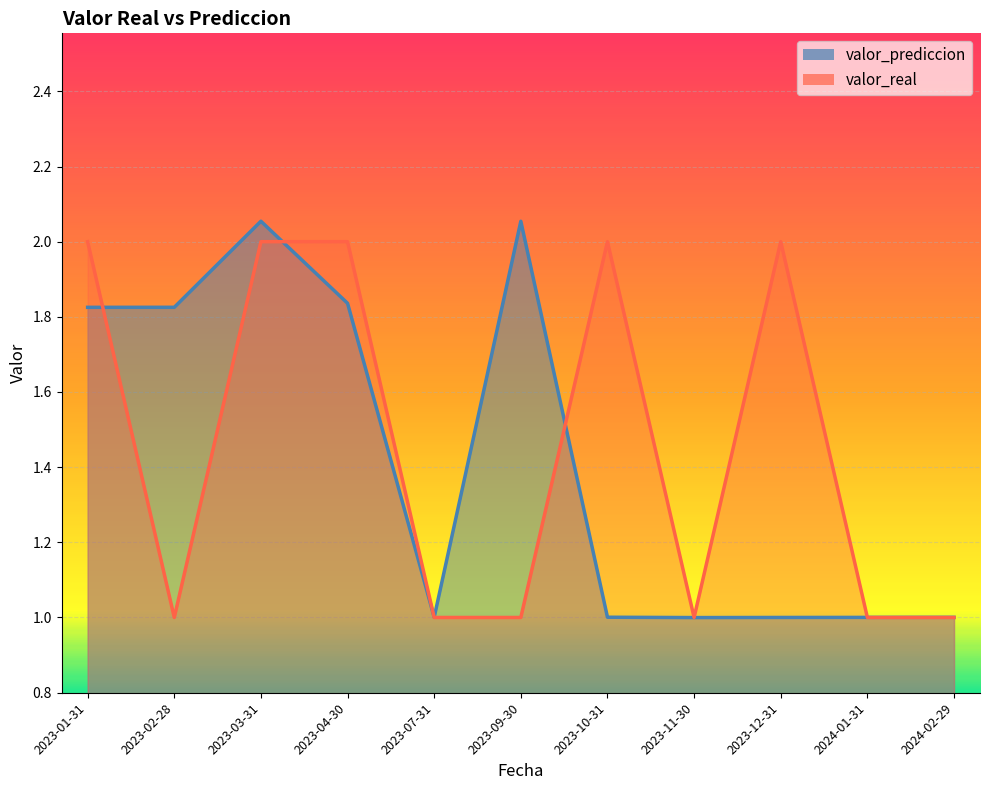

What is the average value of the valor_prediccion series?

1.4